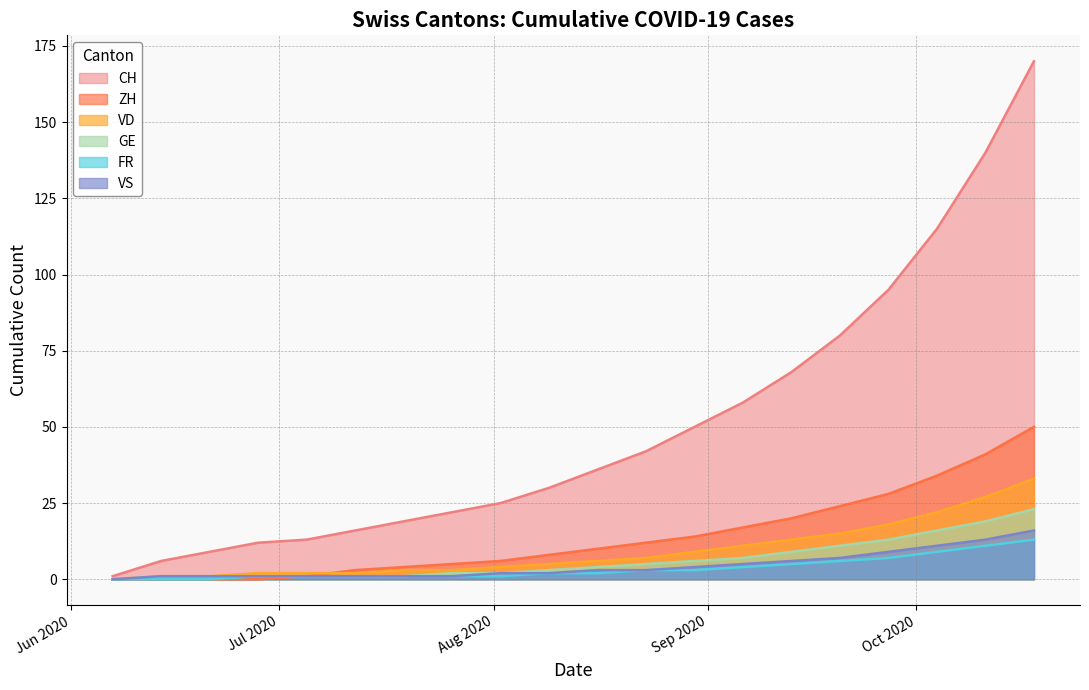

Is the value of FR at 2020-06-07 greater than the value of VD at 2020-08-30?

No